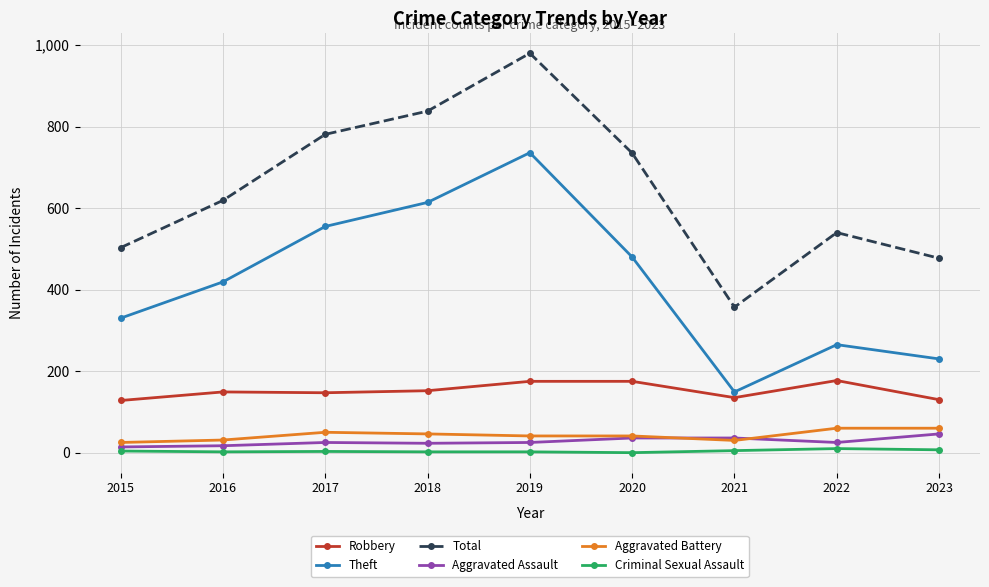

Which category has the highest value across all series?

2019